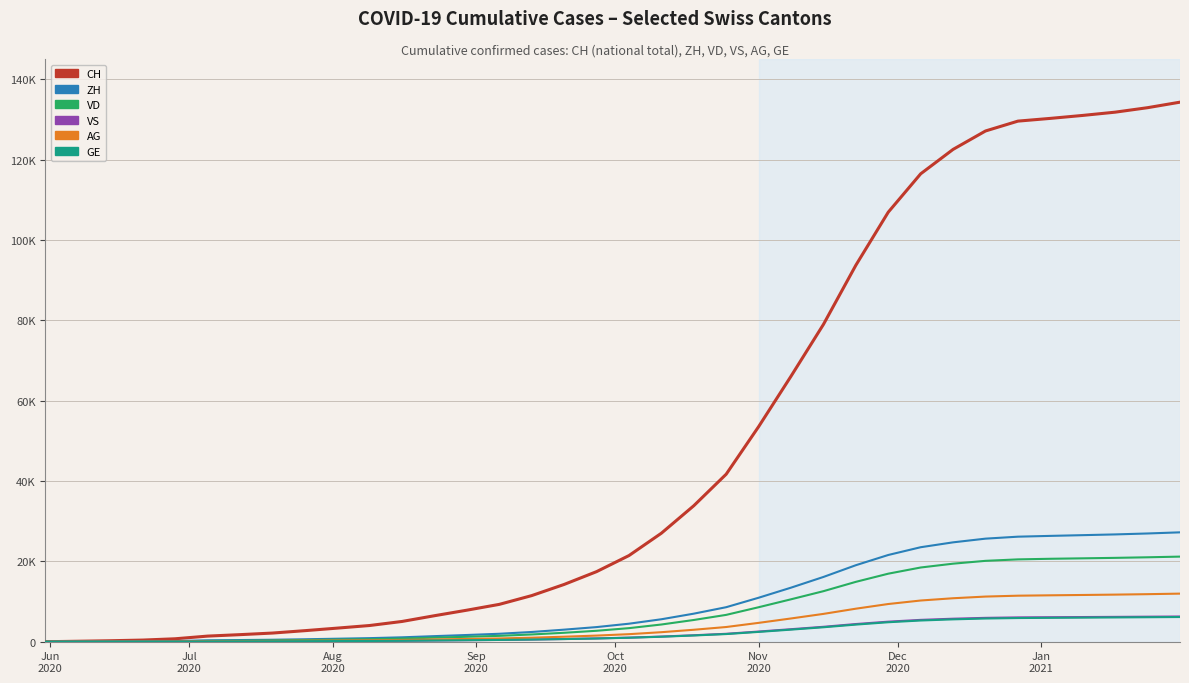

Which series has the widest spread of values?

CH